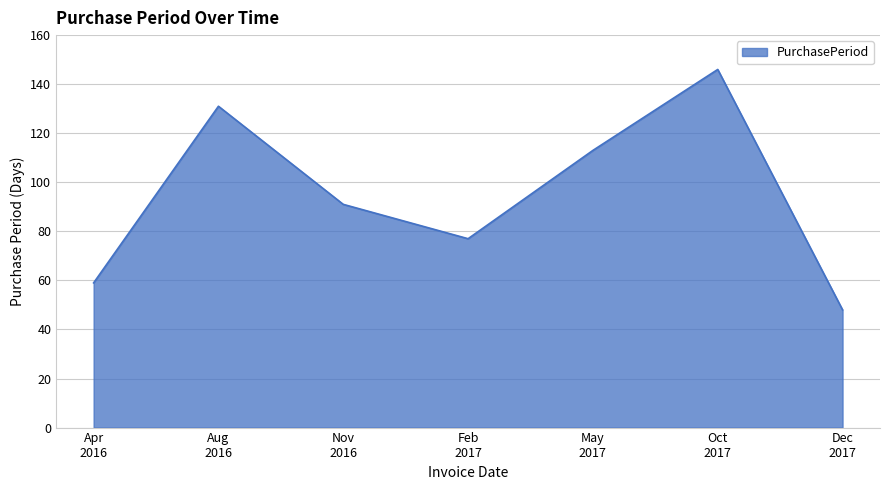

How many interior local peaks (higher than both neighbors) does the data have?

2